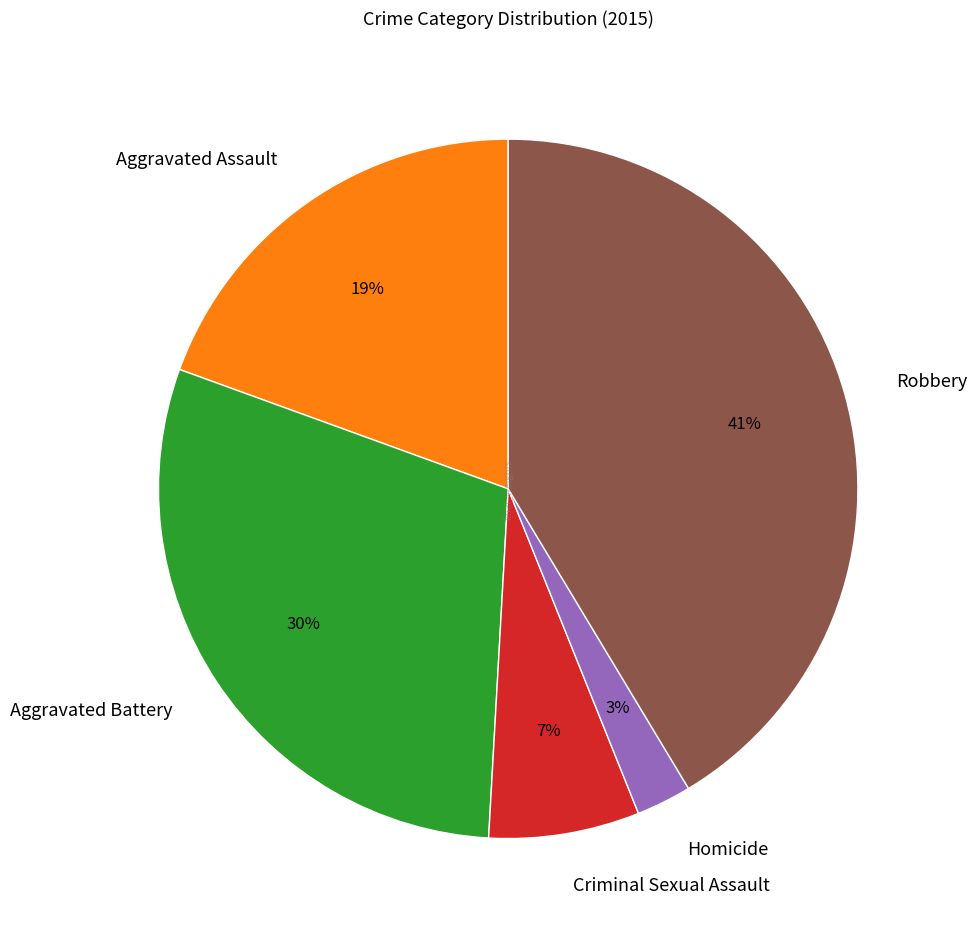

What is the largest slice in the pie chart?

Robbery